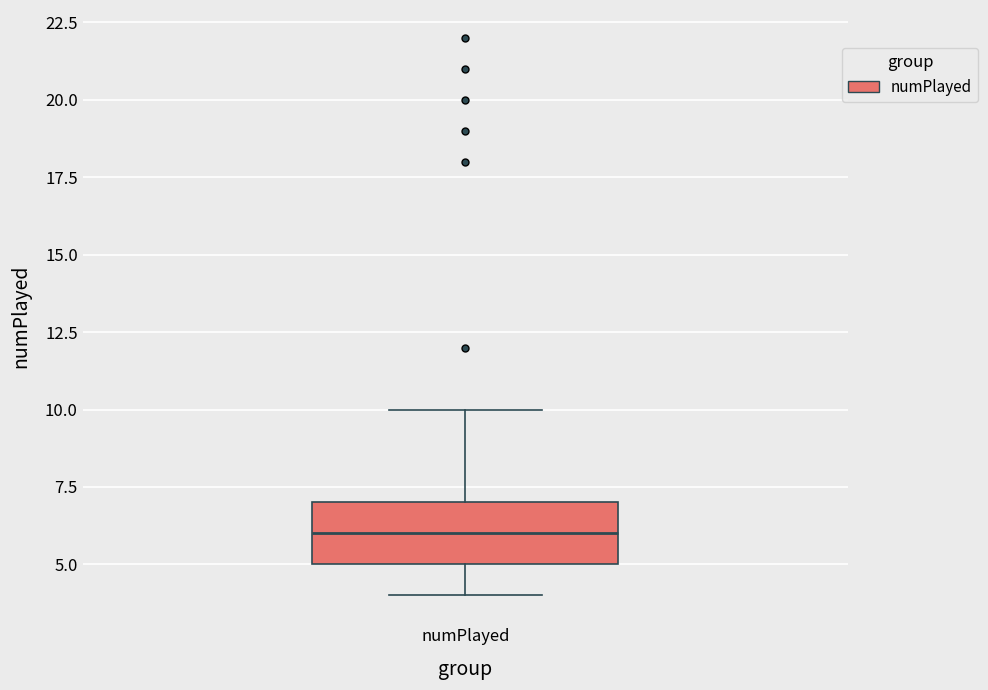

Where is the upper edge of the box for numPlayed on the y-axis? The values are not printed on the chart, so give them approximately, as read against the axis.

7